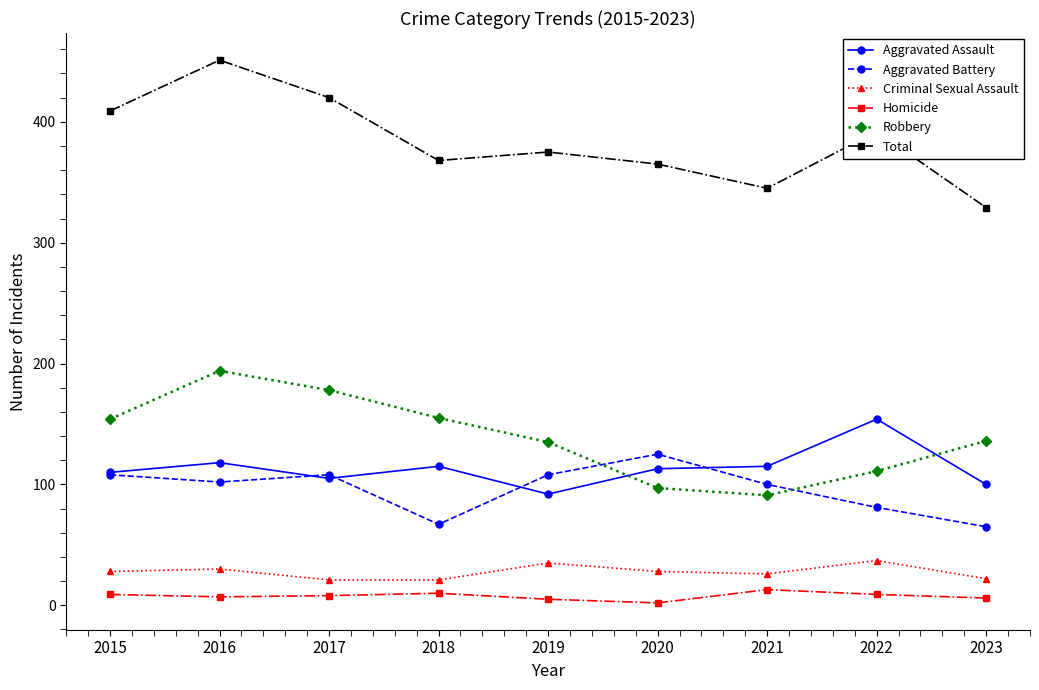

What is the spread (max minus min) of values at 2021?

332